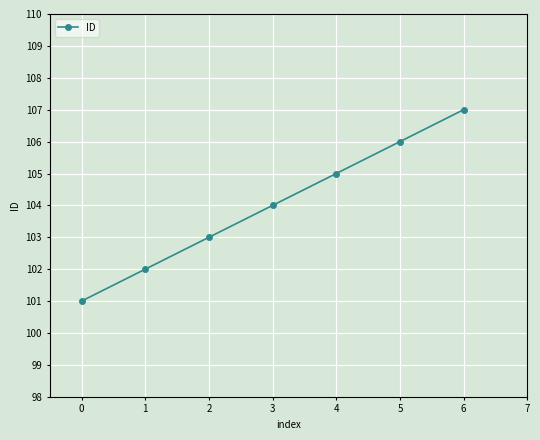

Which category has the highest value across all series?

6